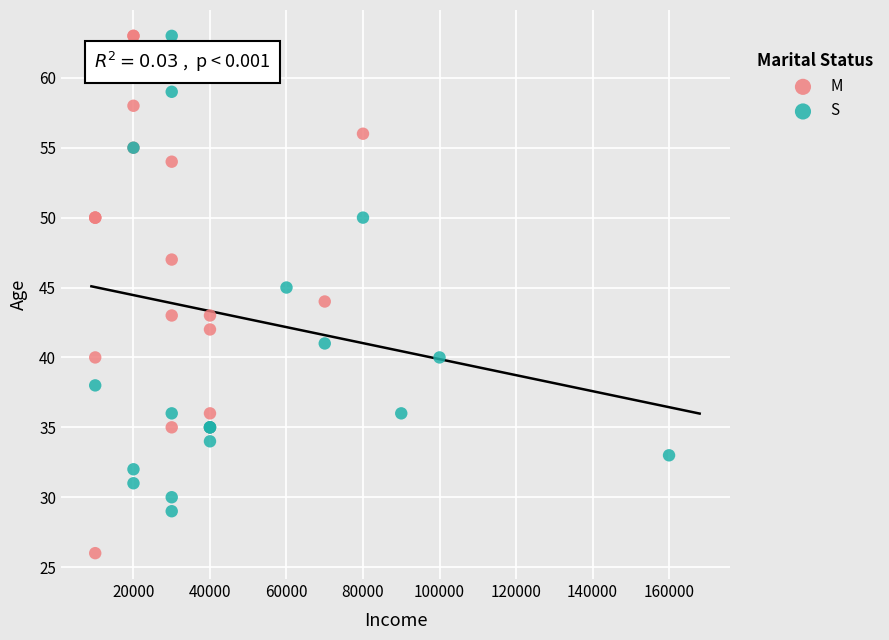

Which series reaches the minimum Y coordinate?

M